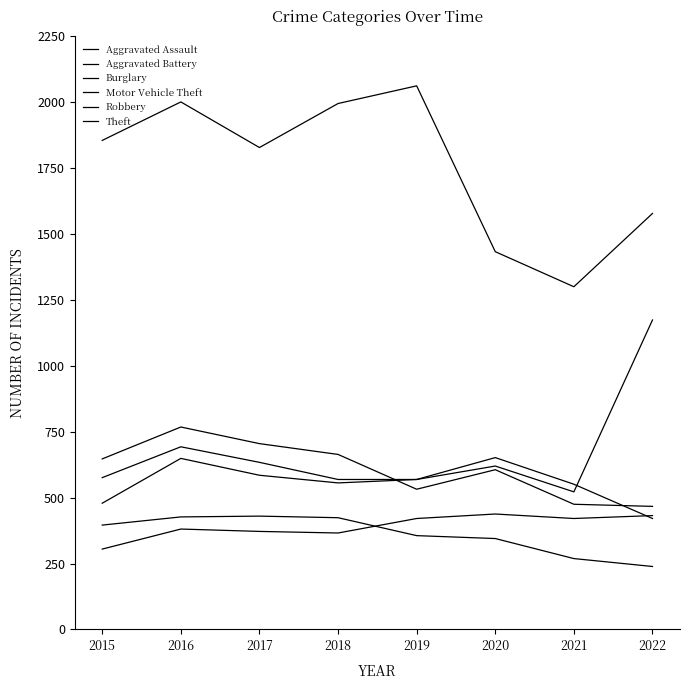

True or false: Motor Vehicle Theft and Aggravated Assault intersect in this chart.

False